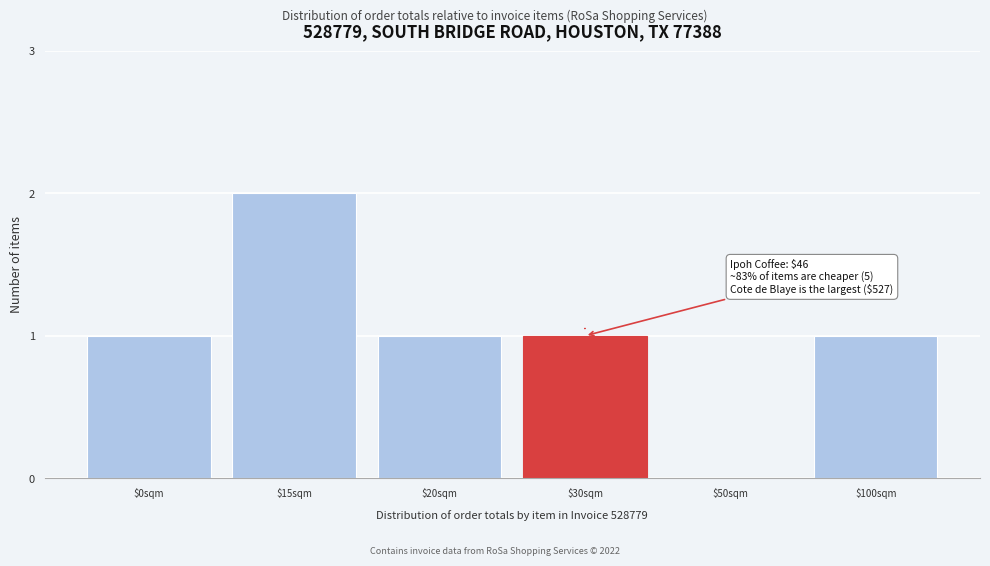

The value at $15sqm is 1. True or false?

False